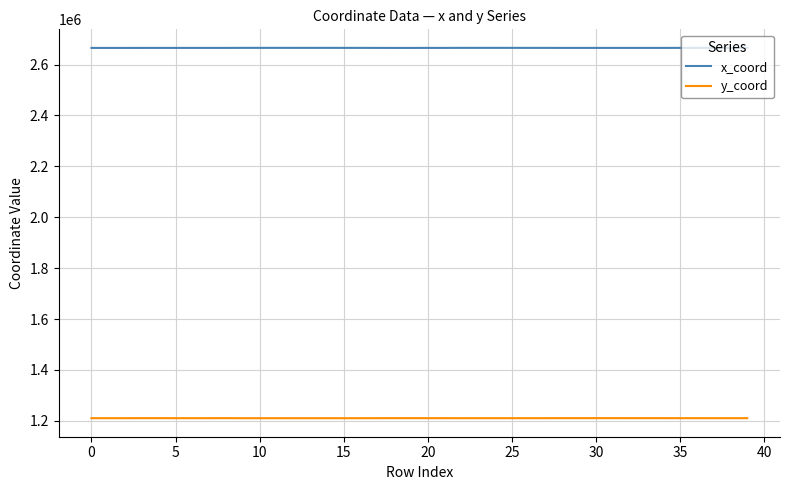

Which series has the largest total across all categories?

x_coord